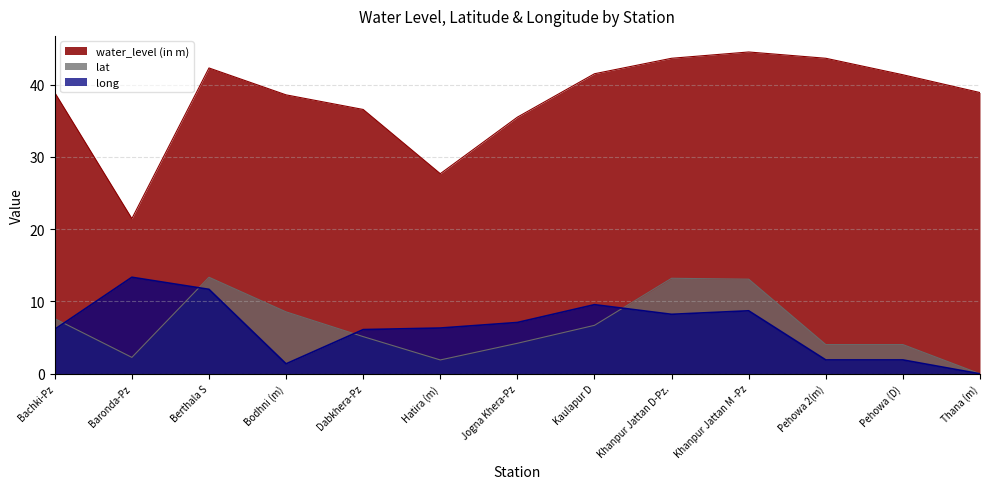

How many values in long are above zero?

12